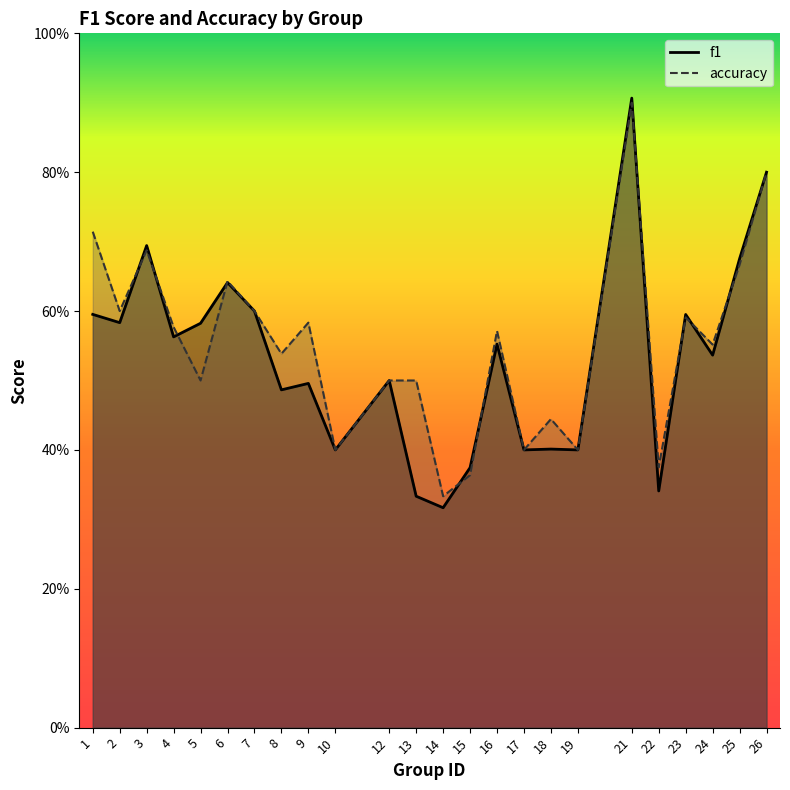

How many lines are shown in the chart?

2